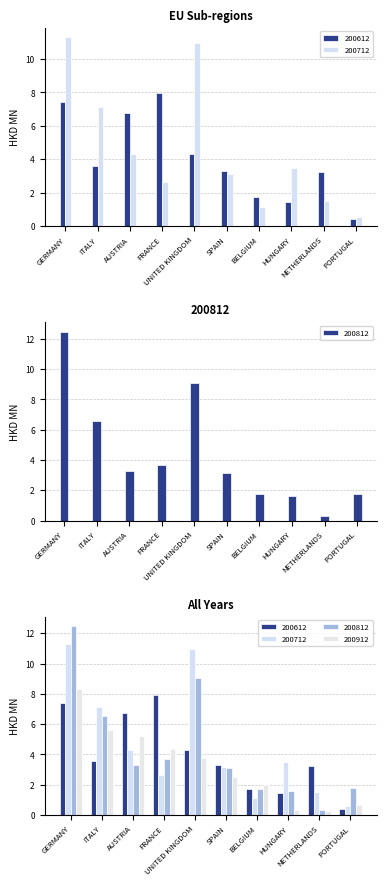

The value of 200612 at AUSTRIA is 6.7. True or false?

True